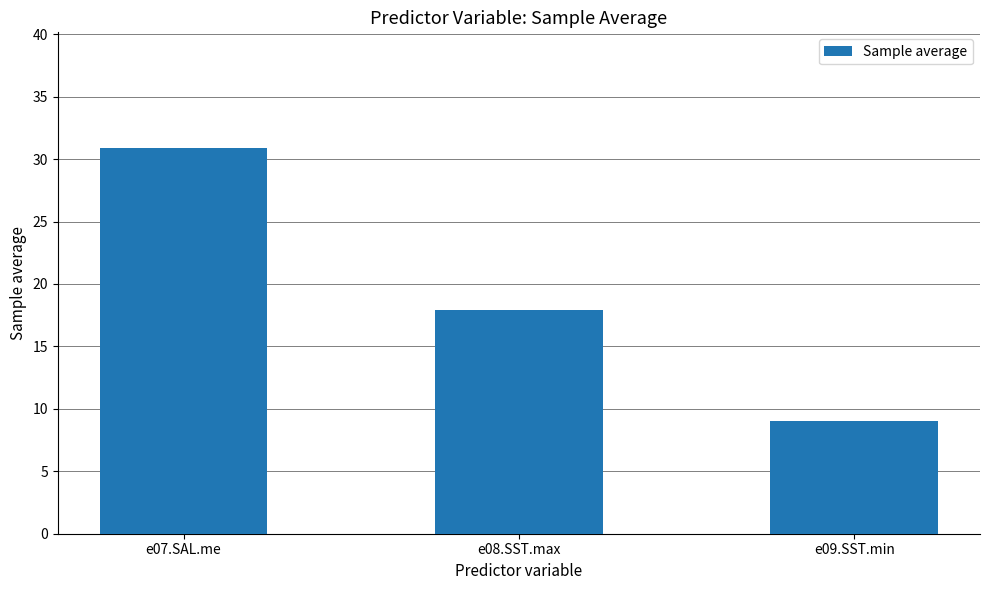

List the labels in order of value, smallest first.

e09.SST.min, e08.SST.max, e07.SAL.me